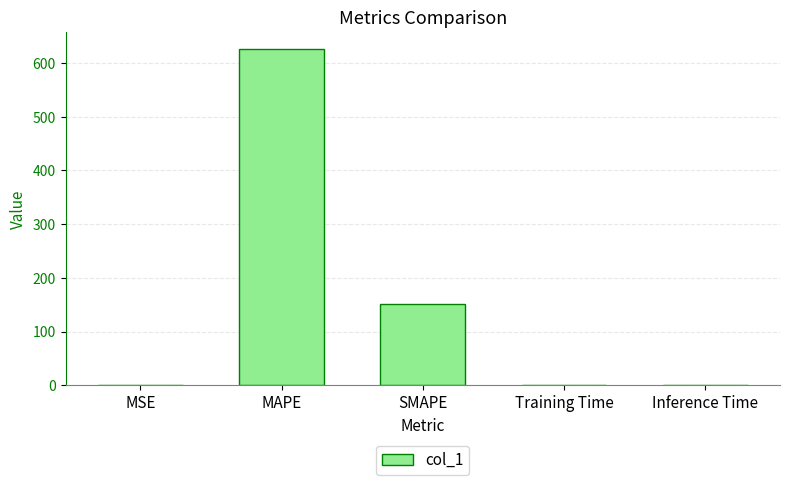

What is the ratio of the value at MAPE to the value at SMAPE?

4.1